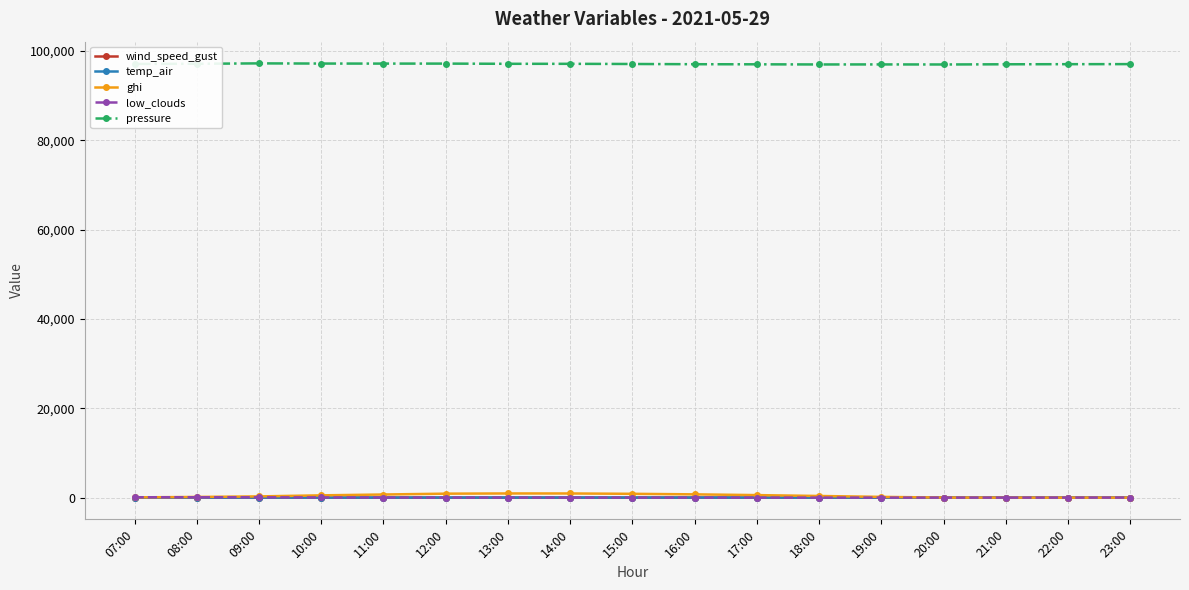

What is the minimum value for pressure?

96931.2